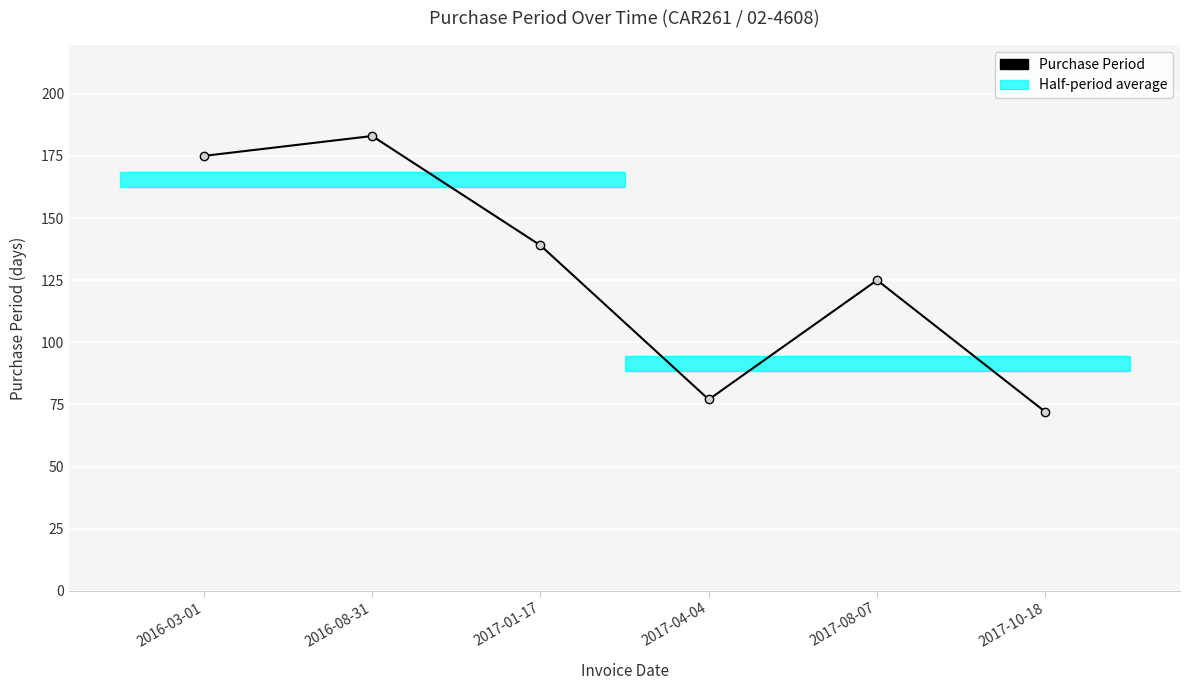

Is this an area chart (filled region under the line)?

No